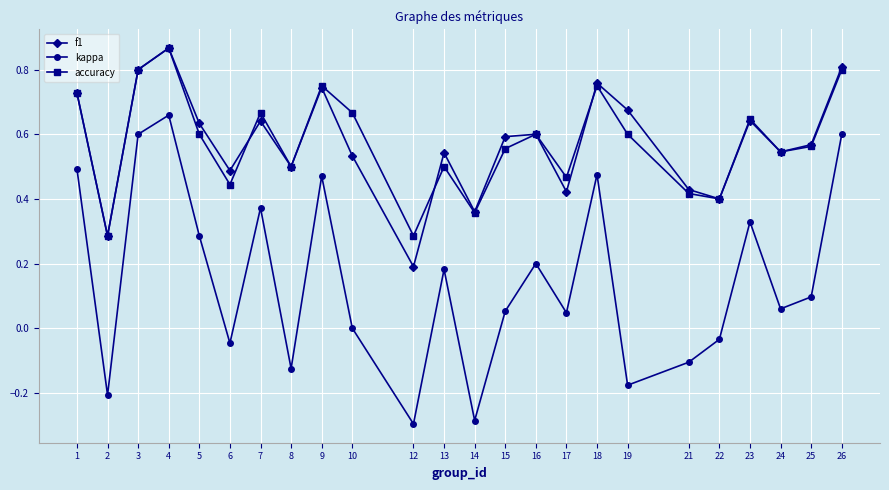

Is it true that f1 equals 0.3 at 8?

False